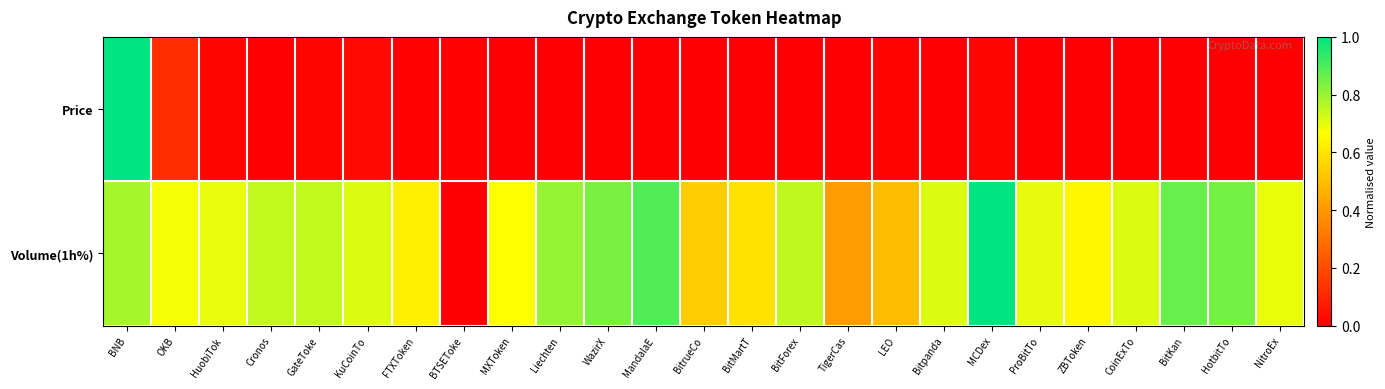

Which category has the lowest value across all series?

NitroEx